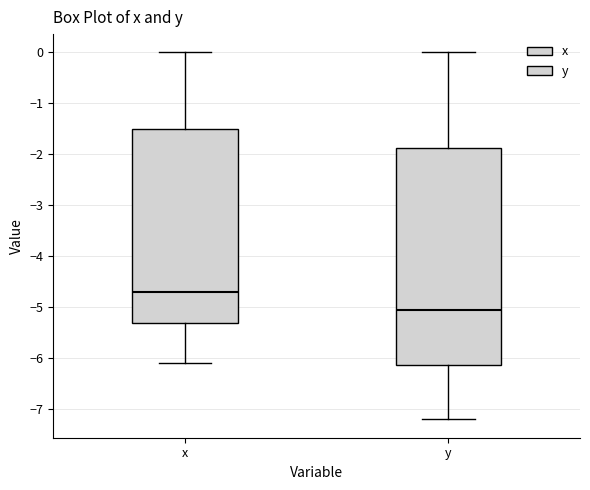

Reading left to right, read every box against the y-axis: the position of its median line, the range the box covers, and the ends of its whiskers. The values are not printed on the chart, so give them approximately, as read against the axis.

x: median -4.7, box -5.3 to -1.5, whiskers -6.1 to 0.0
y: median -5.0, box -6.1 to -1.9, whiskers -7.2 to 0.0